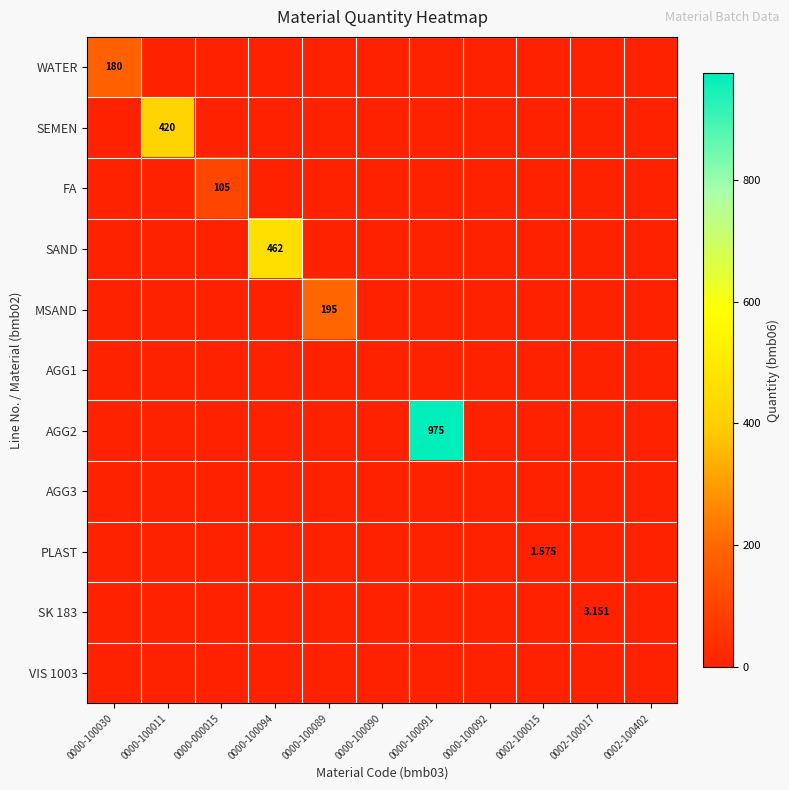

Is it true that AGG1 equals 0.0 at 0000-100089?

True